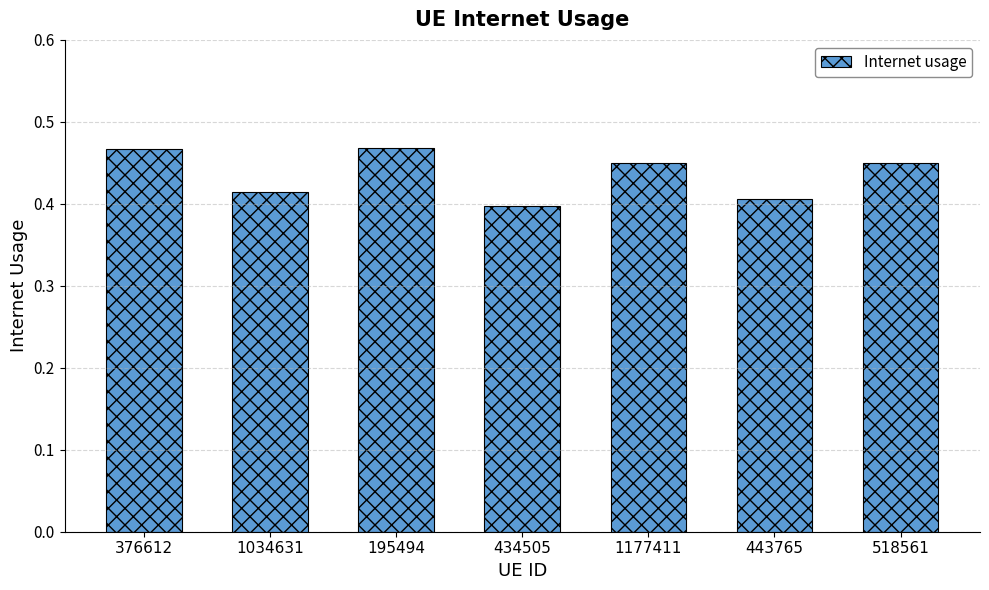

Which has a higher value, 195494 or 434505?

195494